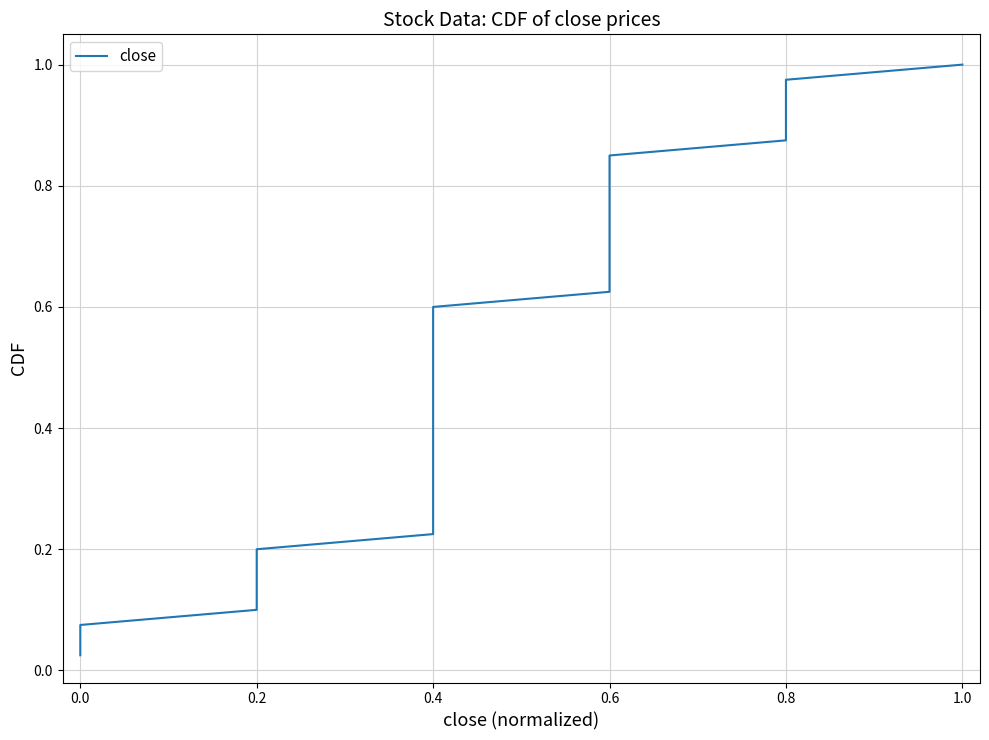

What is the average value?

0.5